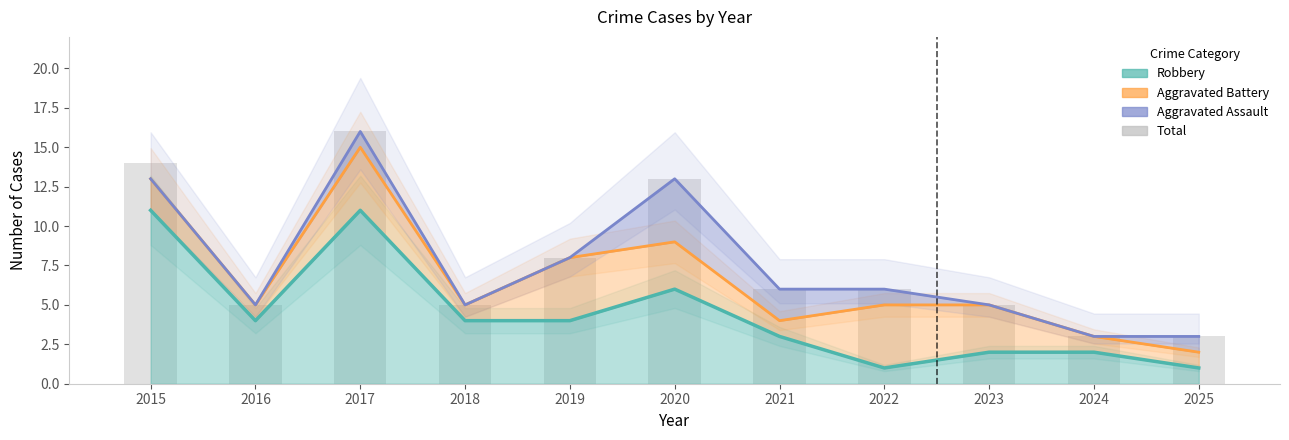

Reading left to right, what are all the values shown in this chart?

14	5	16	5	8	13	6	6	5	3	3